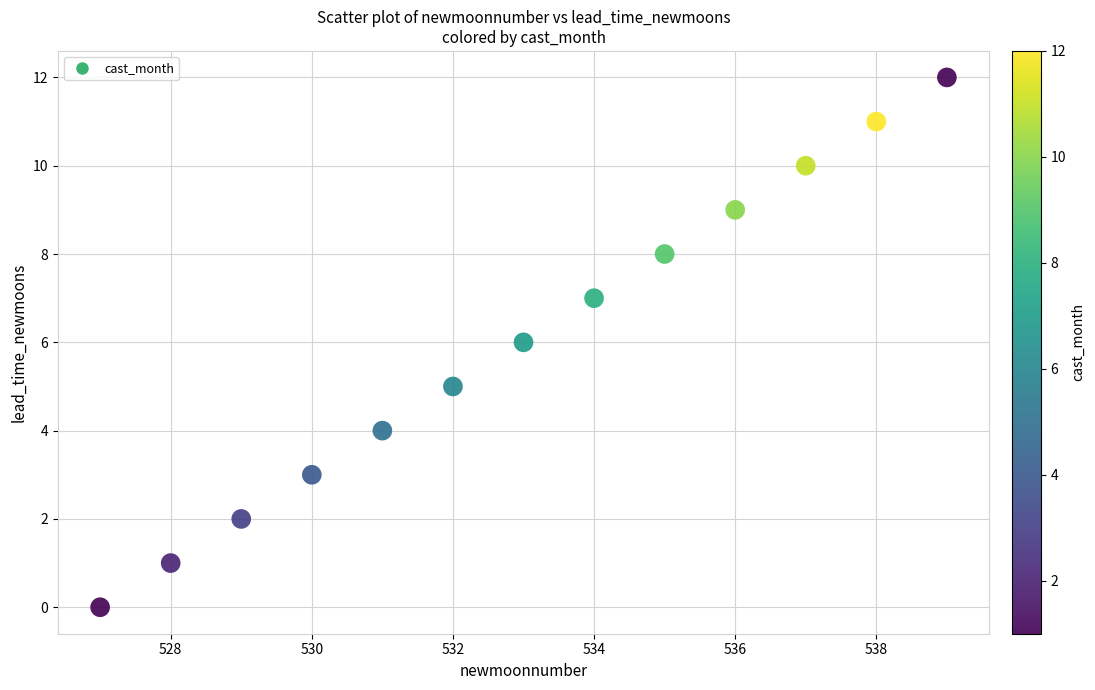

What is the range of X values (max minus min)?

12